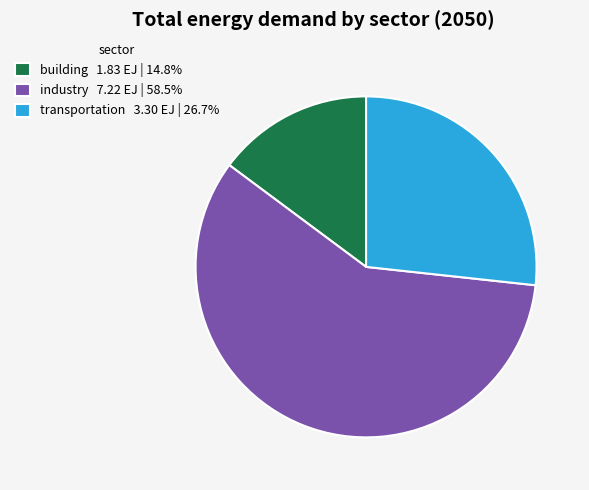

Count the number of slices in the pie.

3